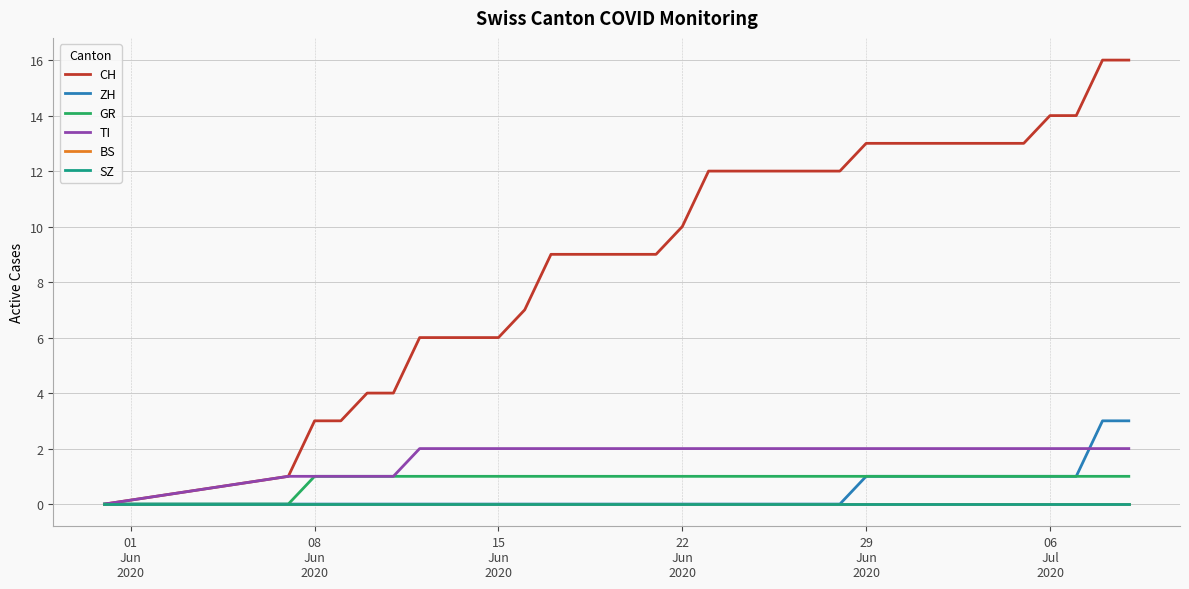

What is the difference between the second highest and minimum values in the TI series?

2